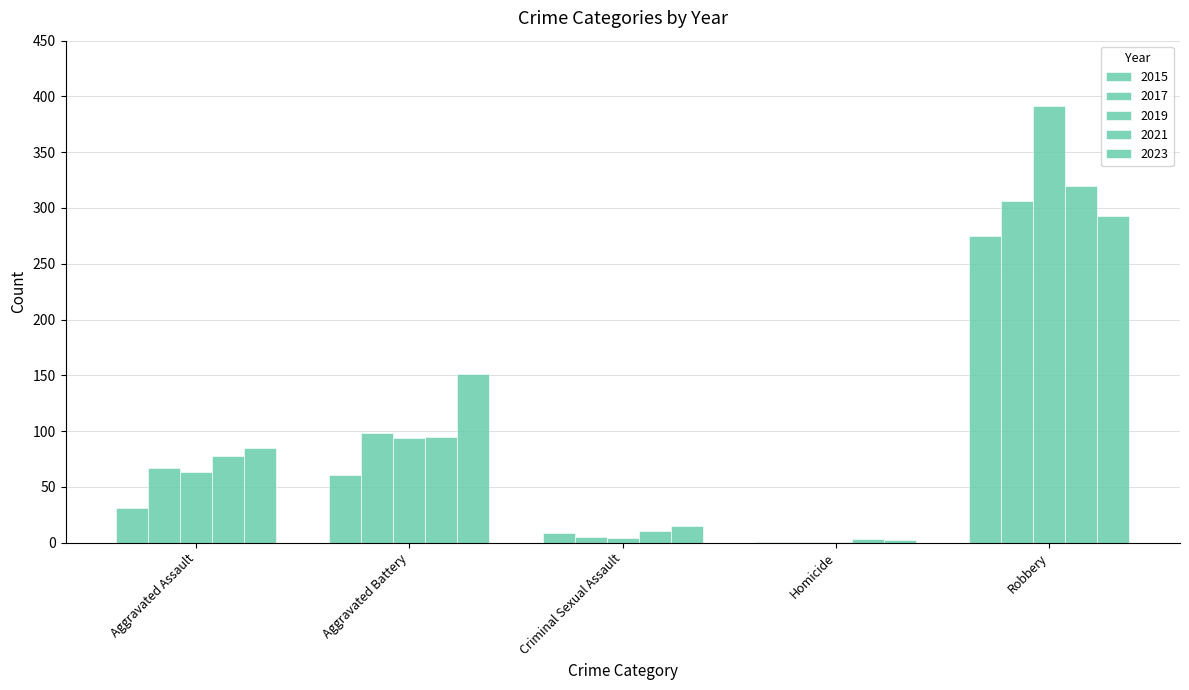

How many categories are shown in the chart?

5